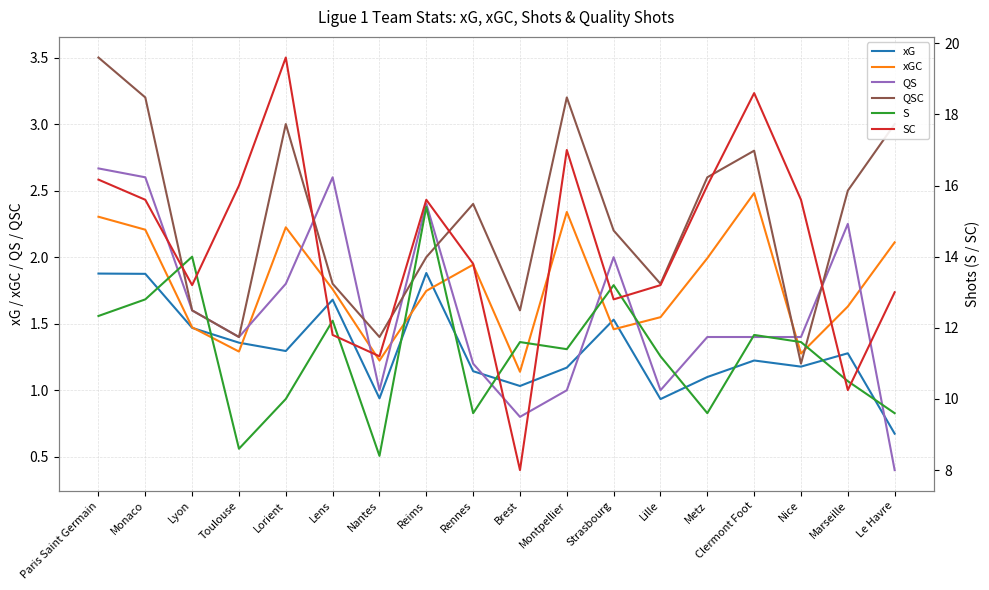

List the labels in order of QS value, largest first.

Paris Saint Germain, Monaco, Lens, Reims, Marseille, Strasbourg, Lorient, Lyon, Toulouse, Metz, Clermont Foot, Nice, Rennes, Nantes, Montpellier, Lille, Brest, Le Havre